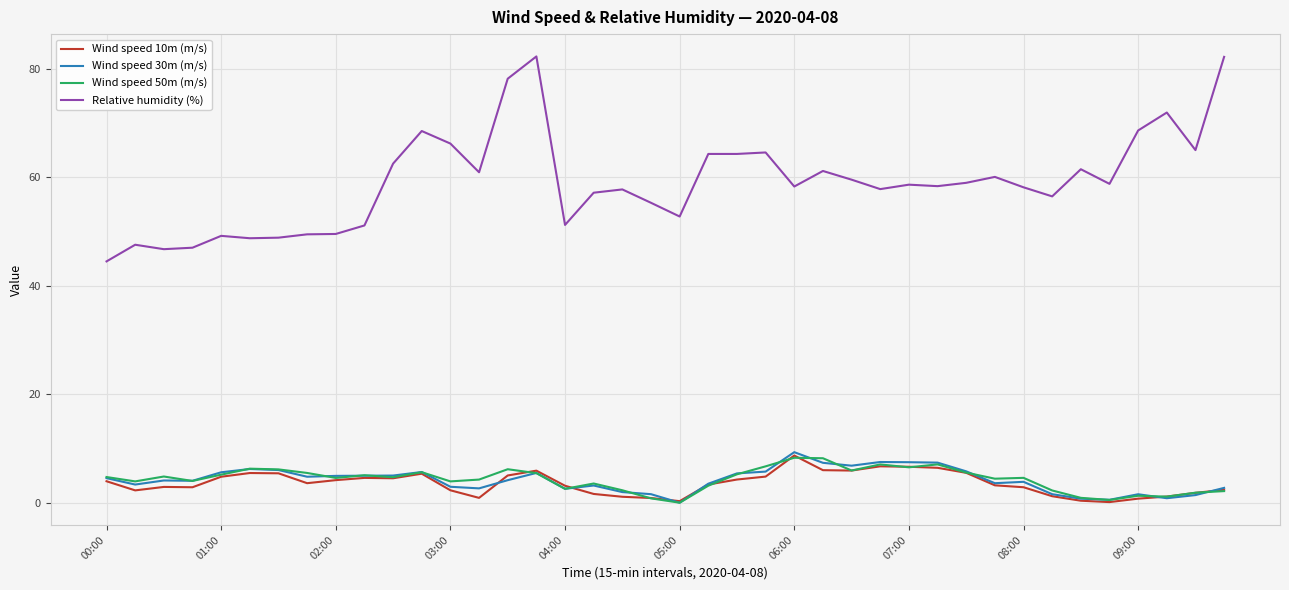

Which series has the largest range (max minus min)?

Relative humidity (%)